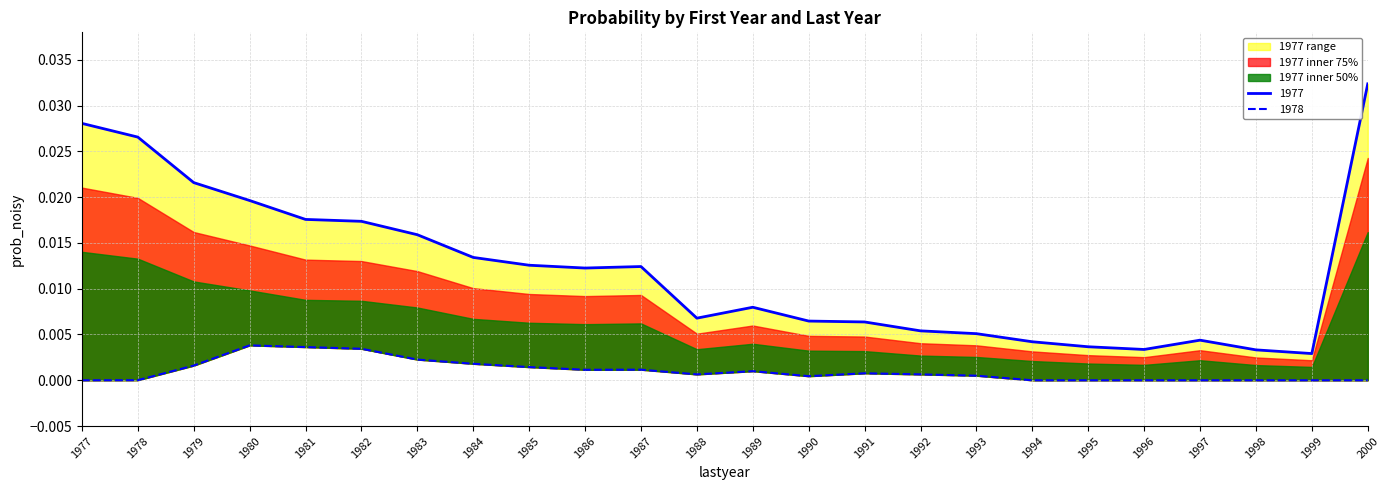

List the series in order of their overall mean, highest first.

1977, 1978